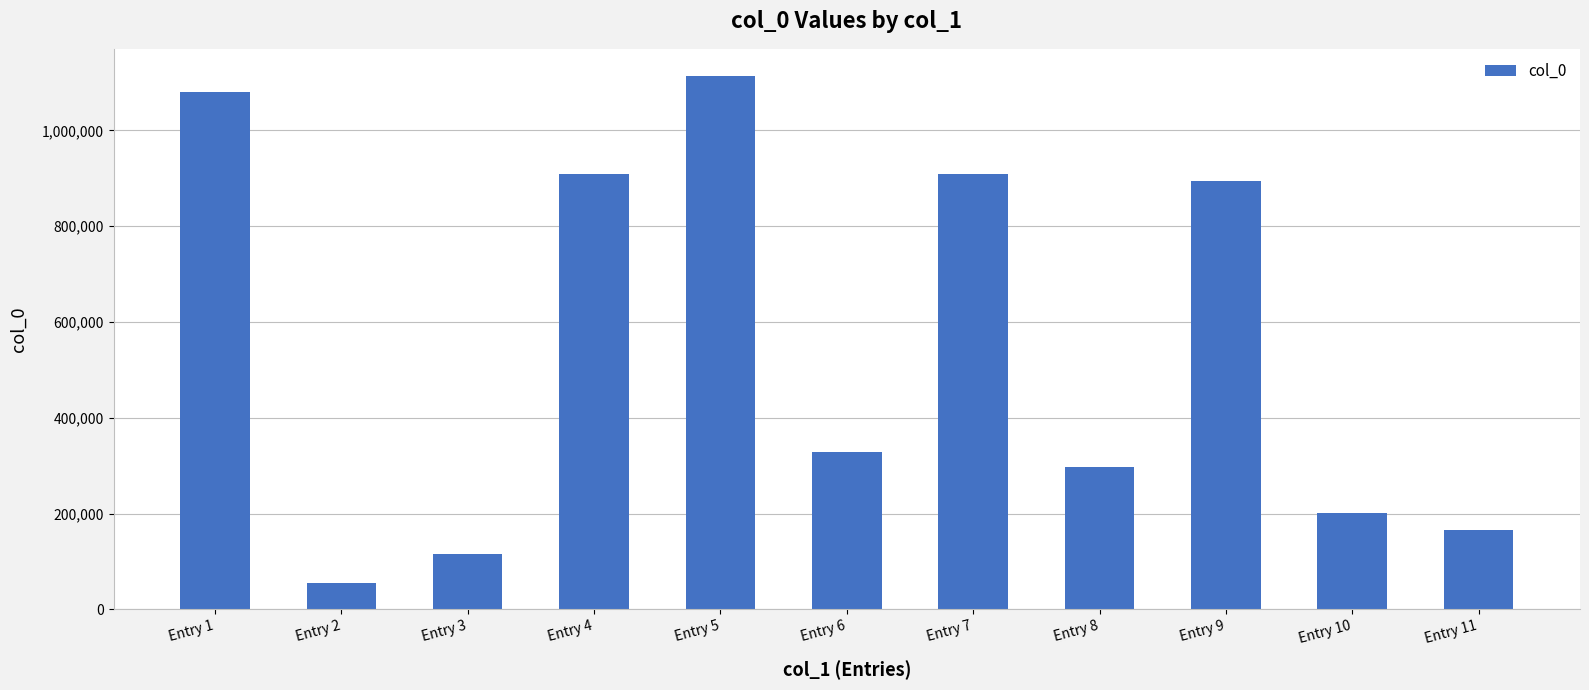

What is the ratio of the value at Entry 7 to the value at Entry 3?

7.8